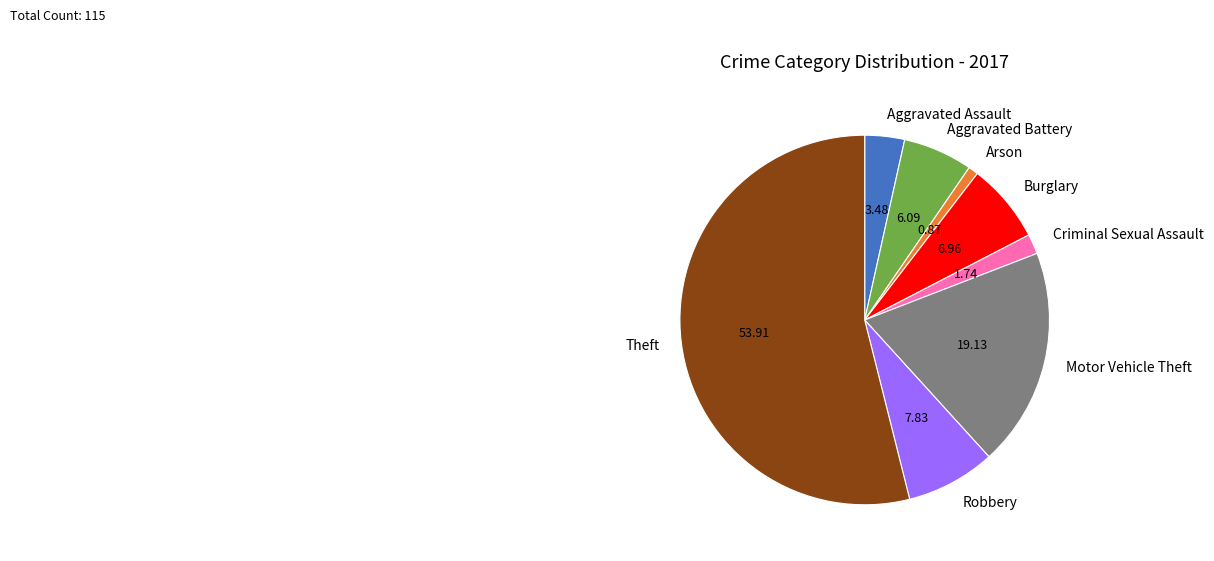

Combined, do Aggravated Assault and Burglary account for over 50%?

No